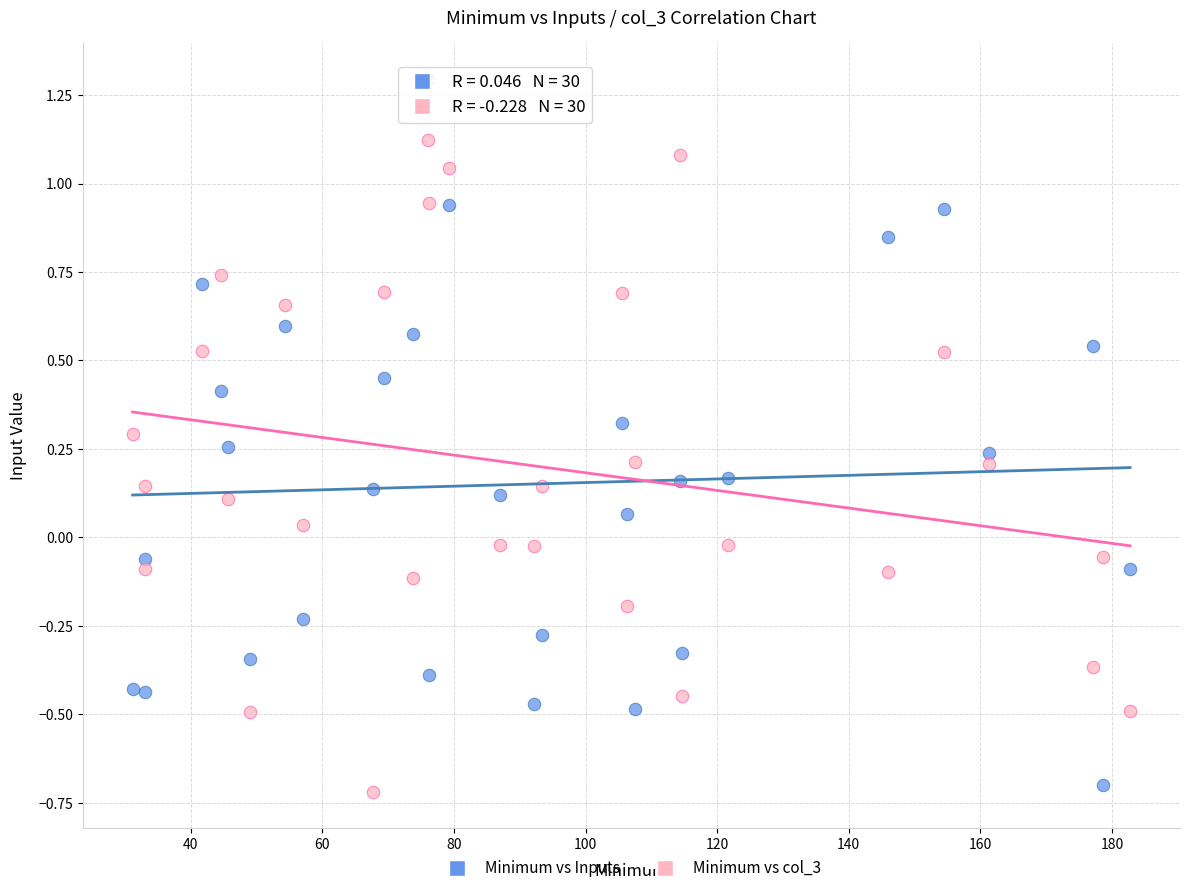

Which series reaches the maximum Y coordinate?

Minimum vs Inputs